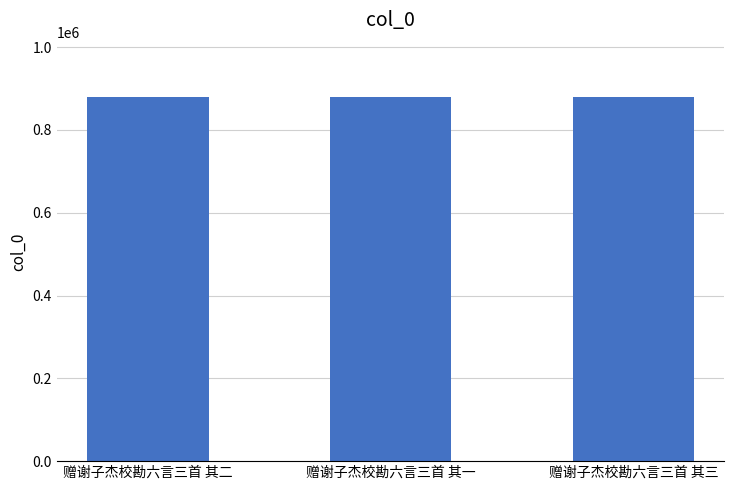

Is it true that the value at 赠谢子杰校勘六言三首 其三 is 879005?

True